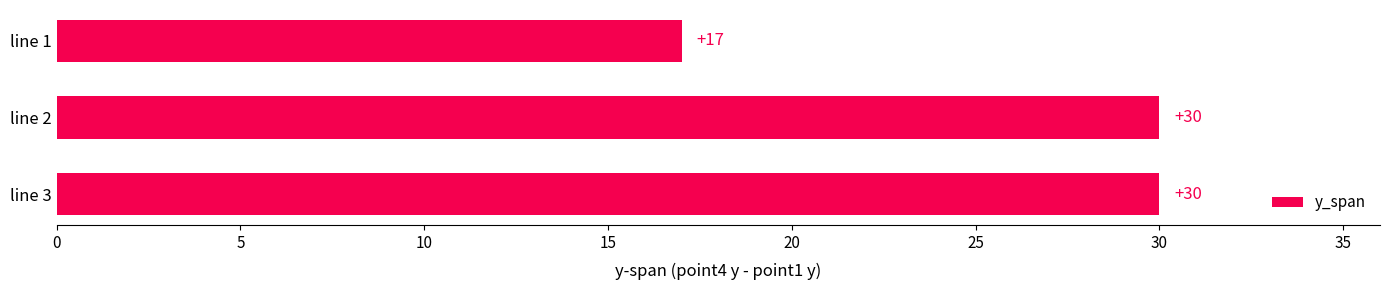

What value does the data have at line 2?

30